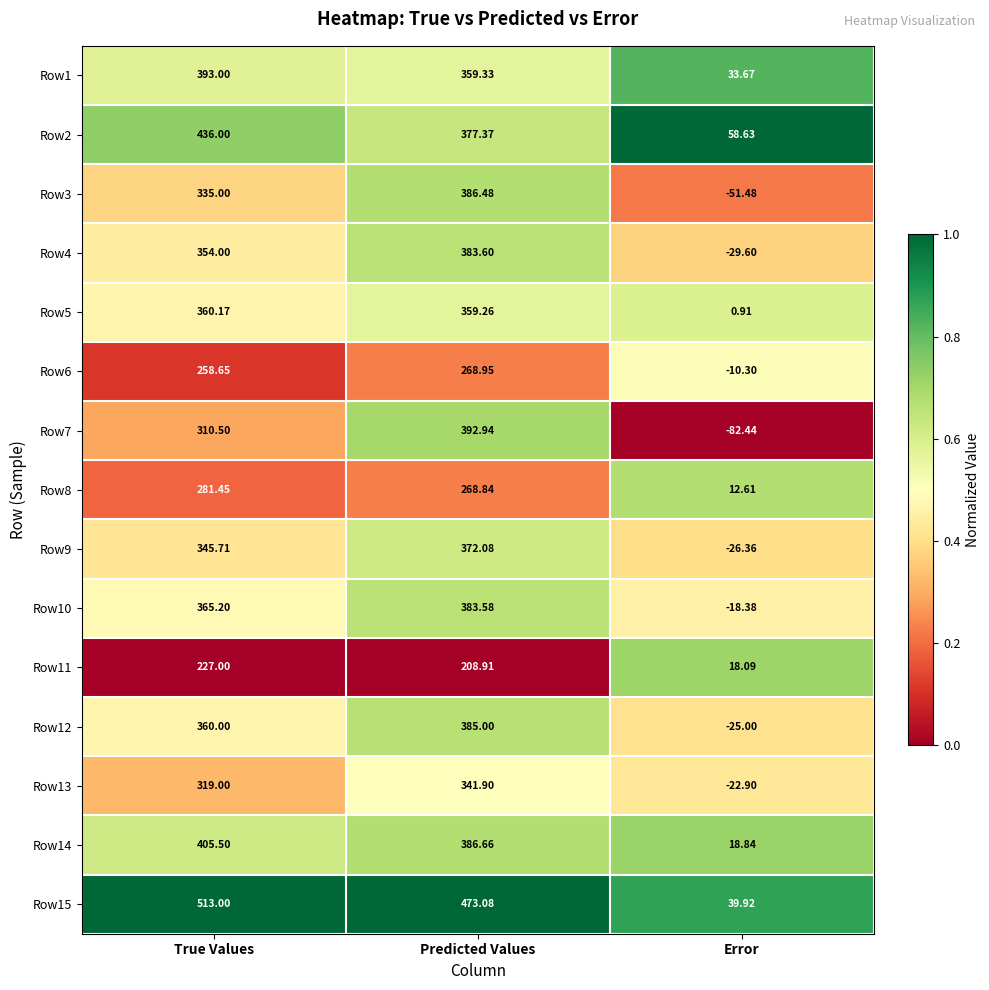

Rank the categories by Row9 value from highest to lowest.

Predicted Values, True Values, Error